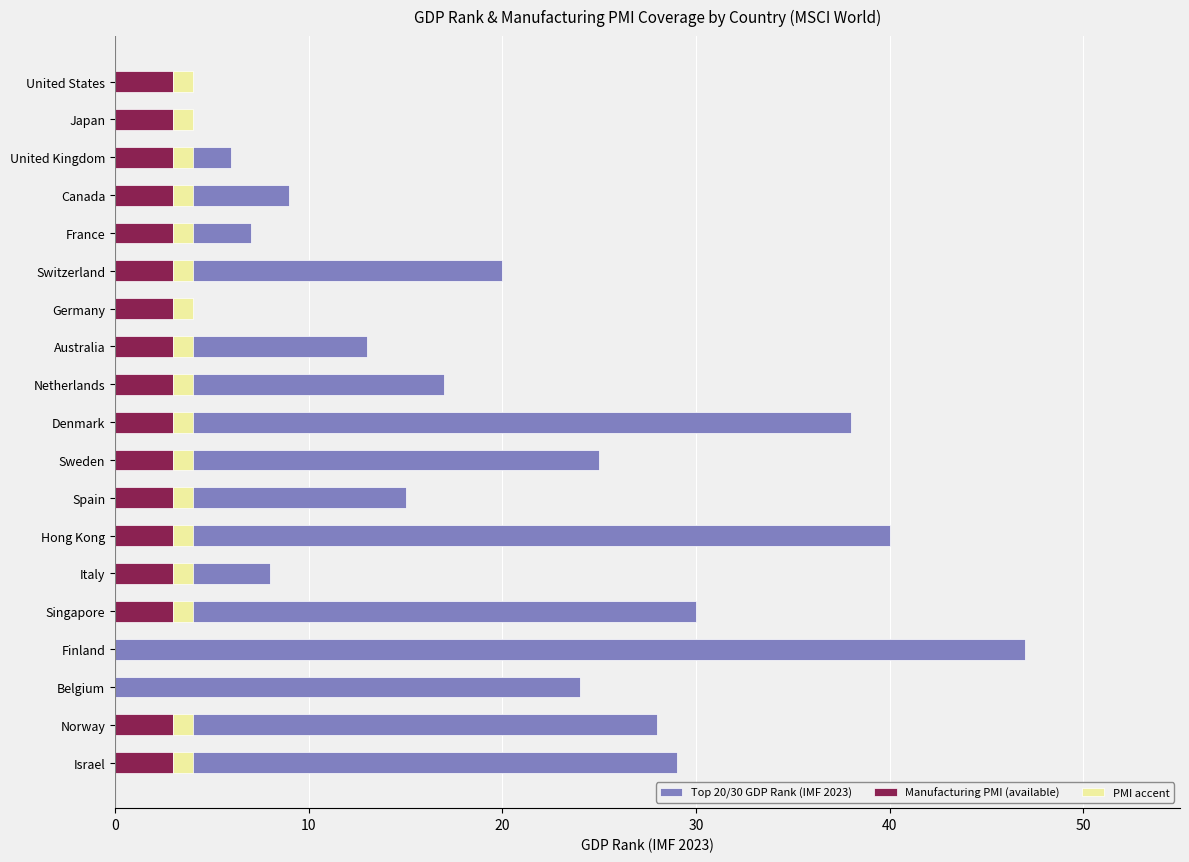

Reading left to right, what are all the values shown in this chart?

Top 20/30 GDP Rank (IMF 2023): 1	3	6	9	7	20	4	13	17	38	25	15	40	8	30	47	24	28	29
Manufacturing PMI (available): 3	3	3	3	3	3	3	3	3	3	3	3	3	3	3	0	0	3	3
PMI accent: 1	1	1	1	1	1	1	1	1	1	1	1	1	1	1	0	0	1	1